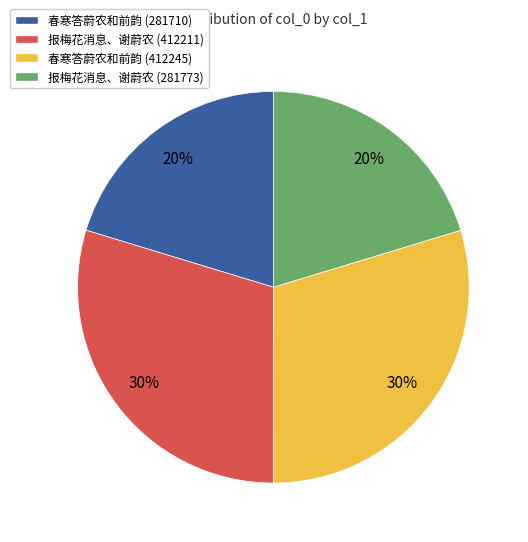

Count the number of slices in the pie.

4